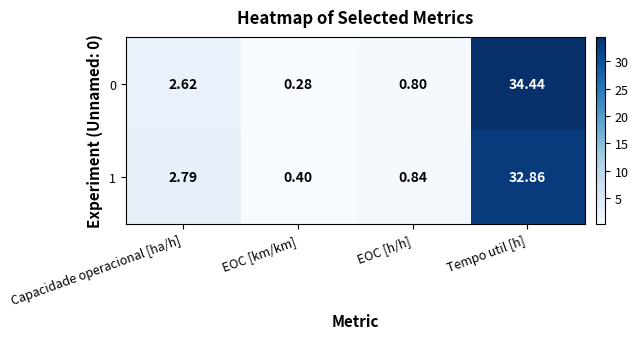

At Capacidade operacional [ha/h], list the series in order from smallest to largest.

0, 1